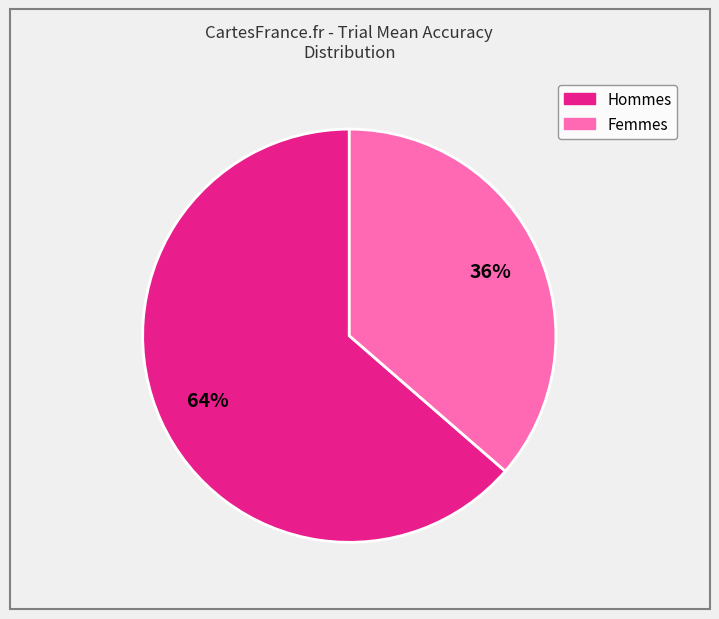

To the nearest percent, what is the average slice percentage?

50%